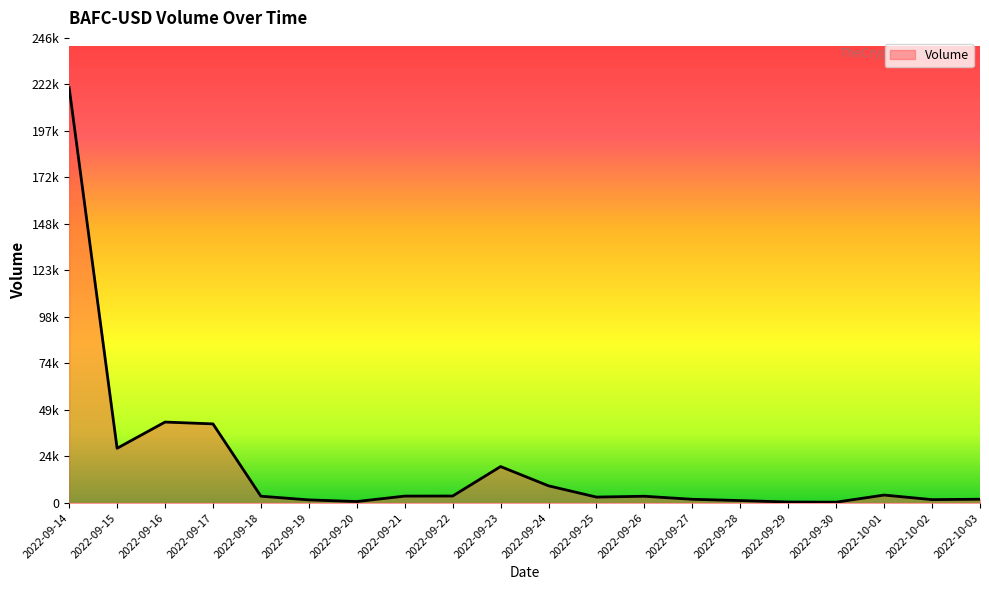

What is the label of the 15th point from the right?

2022-09-19